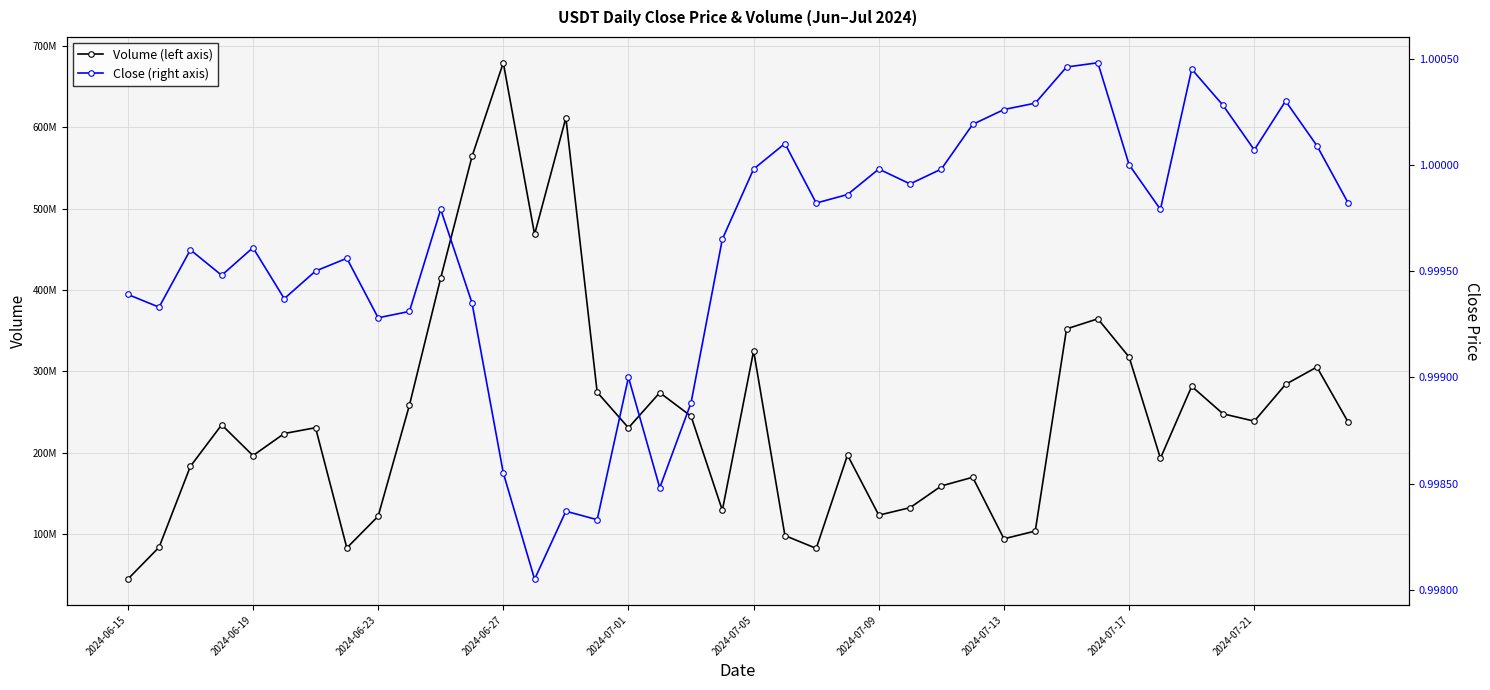

Rank the series by their maximum value, from highest to lowest.

Volume (left axis), Close (right axis)